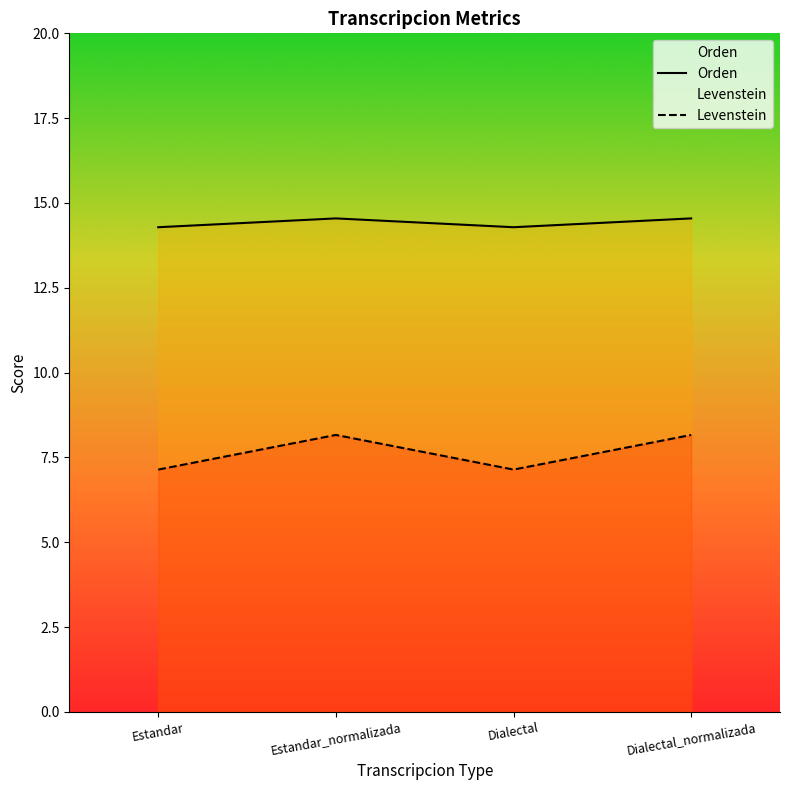

What position from the left is Dialectal_normalizada?

4